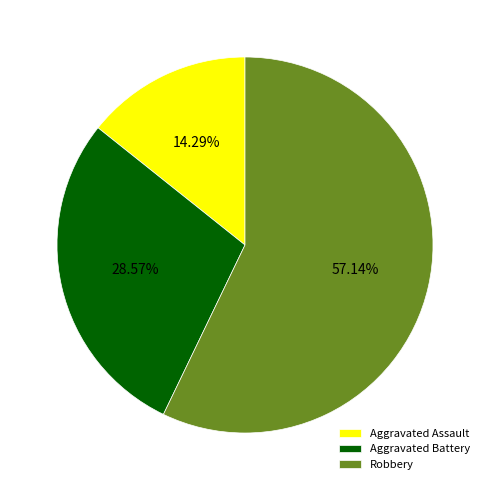

What percentage is the Aggravated Assault slice, to the nearest percent?

14%